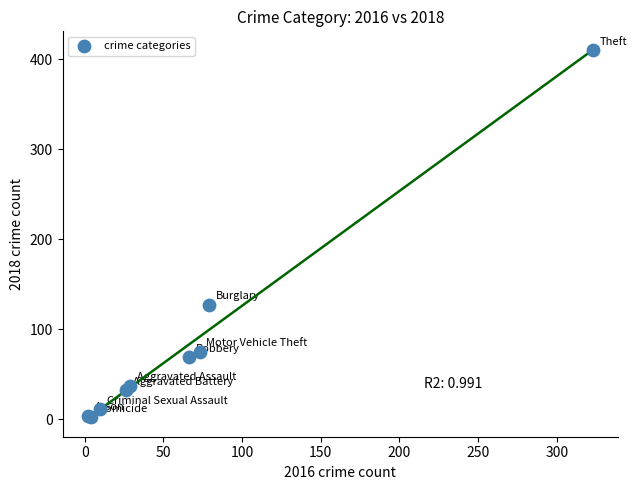

What Y value in the scatter plot is closest to 206?

127